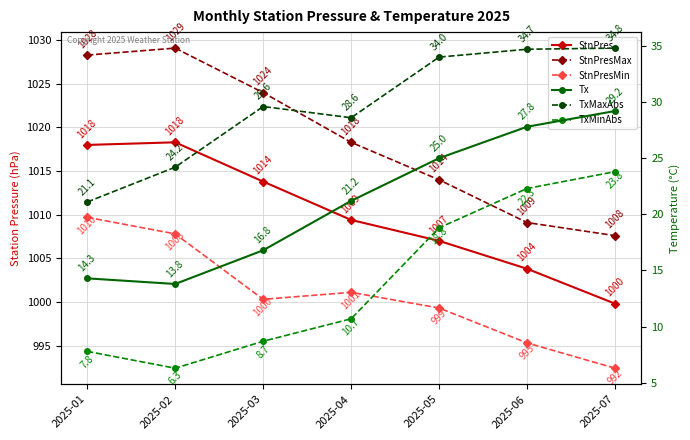

What is the value of the TxMaxAbs point at the 2nd from the left?

24.2